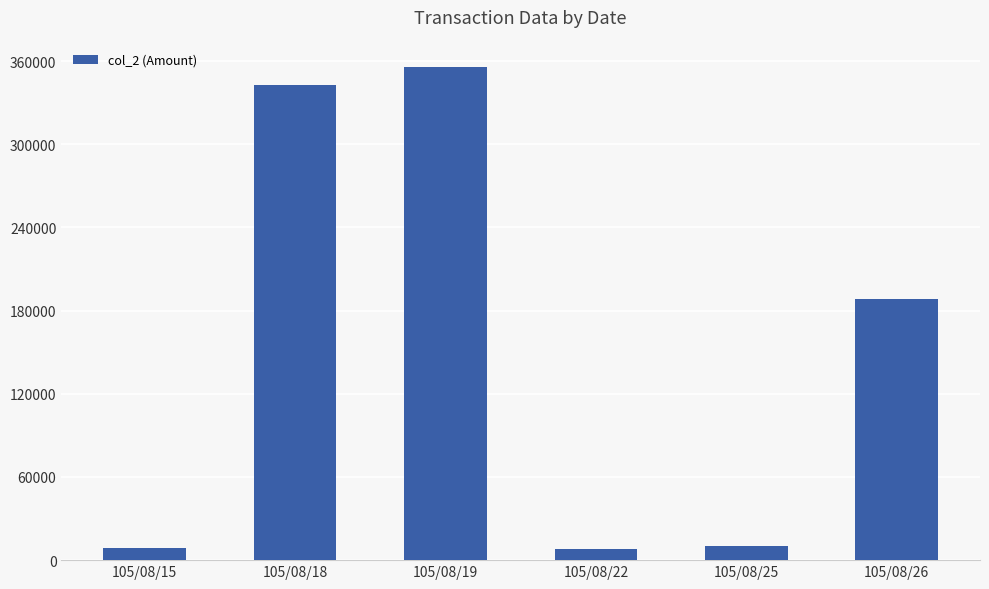

What is the change in value from 105/08/15 to 105/08/26?

+179330